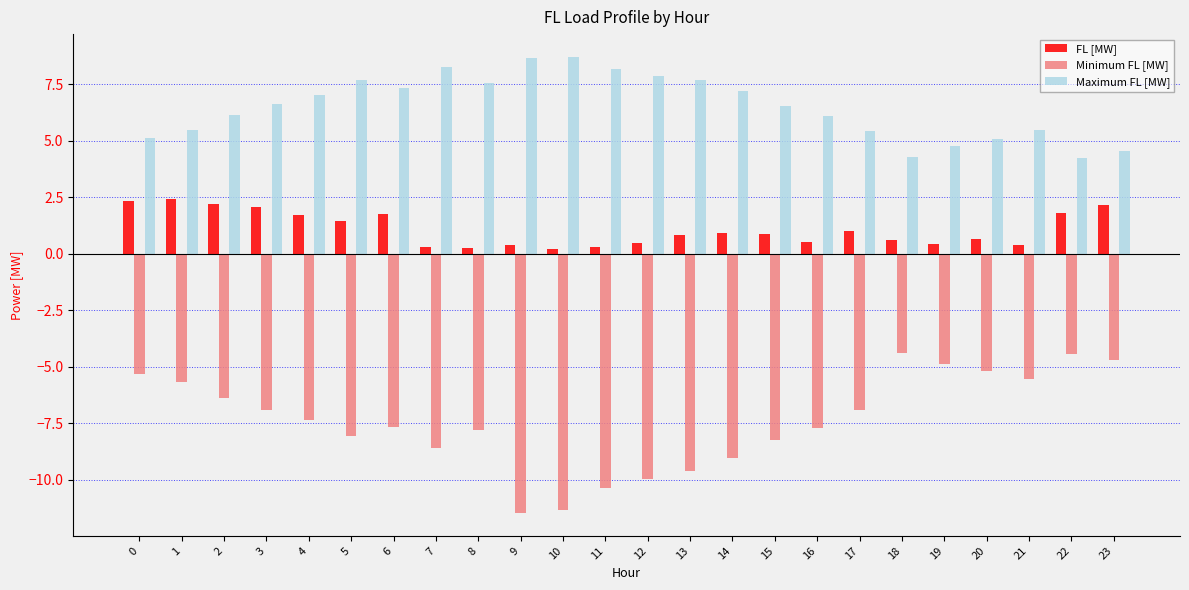

Which series has the largest total across all categories?

Maximum FL [MW]